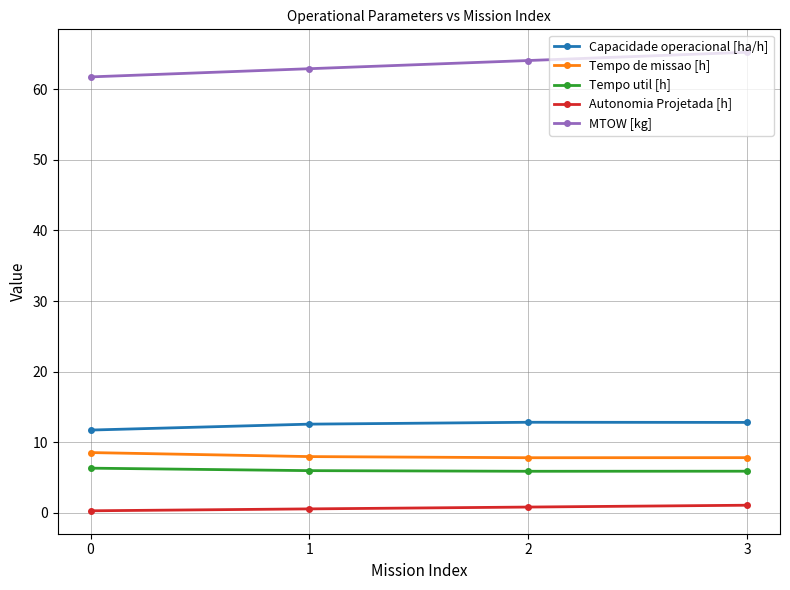

List the series in order of their peak value, highest first.

MTOW [kg], Capacidade operacional [ha/h], Tempo de missao [h], Tempo util [h], Autonomia Projetada [h]